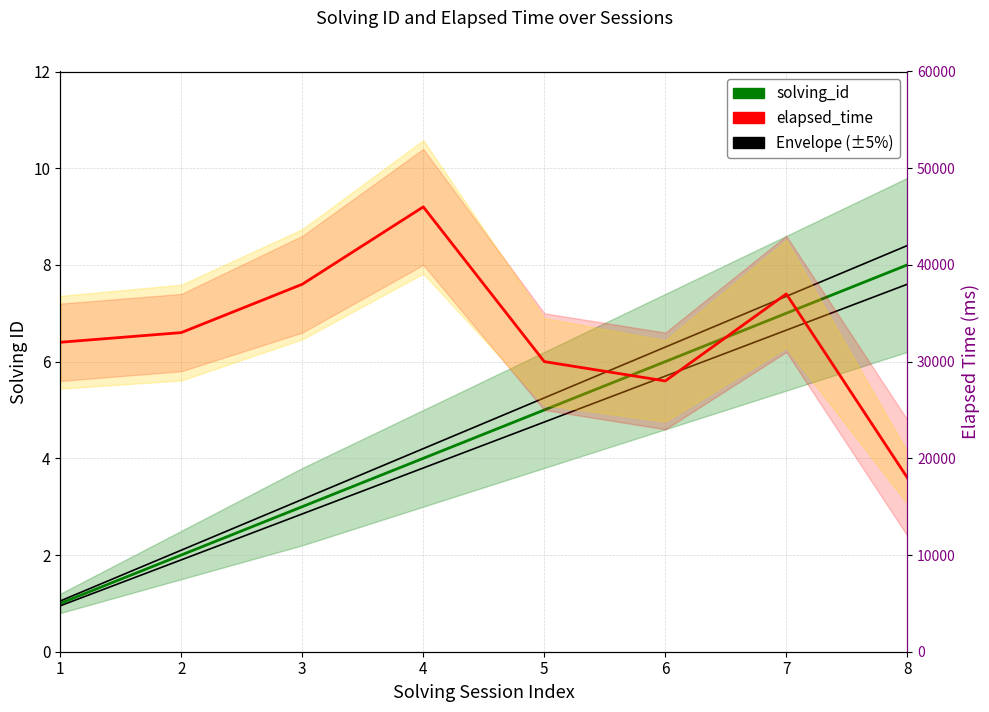

How many values in the elapsed_time series are below 33000?

4